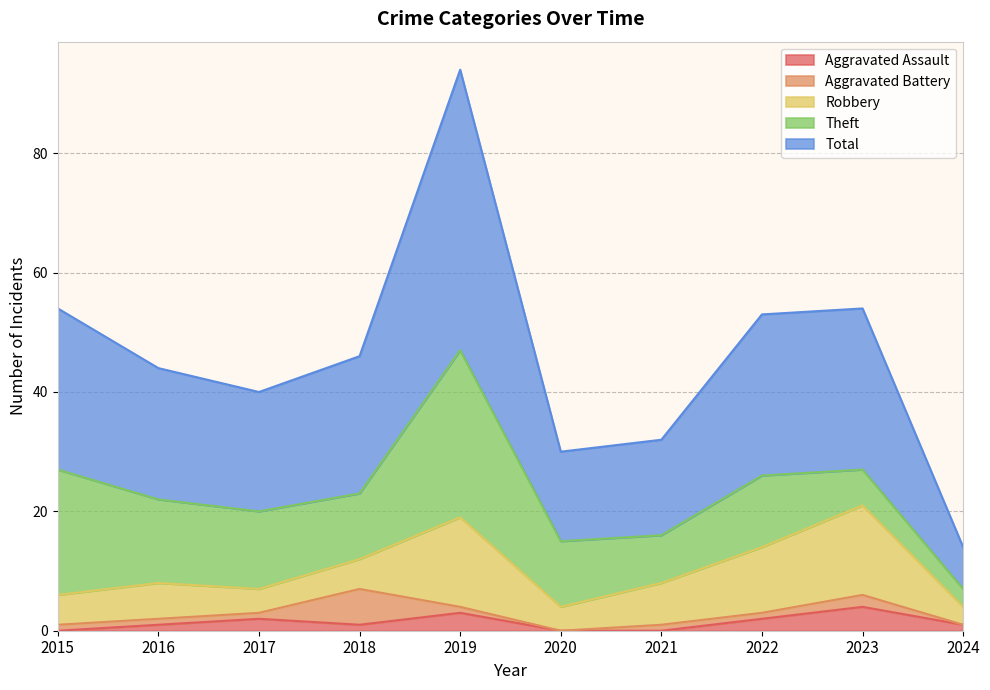

Where is the first local maximum for Robbery?

2016